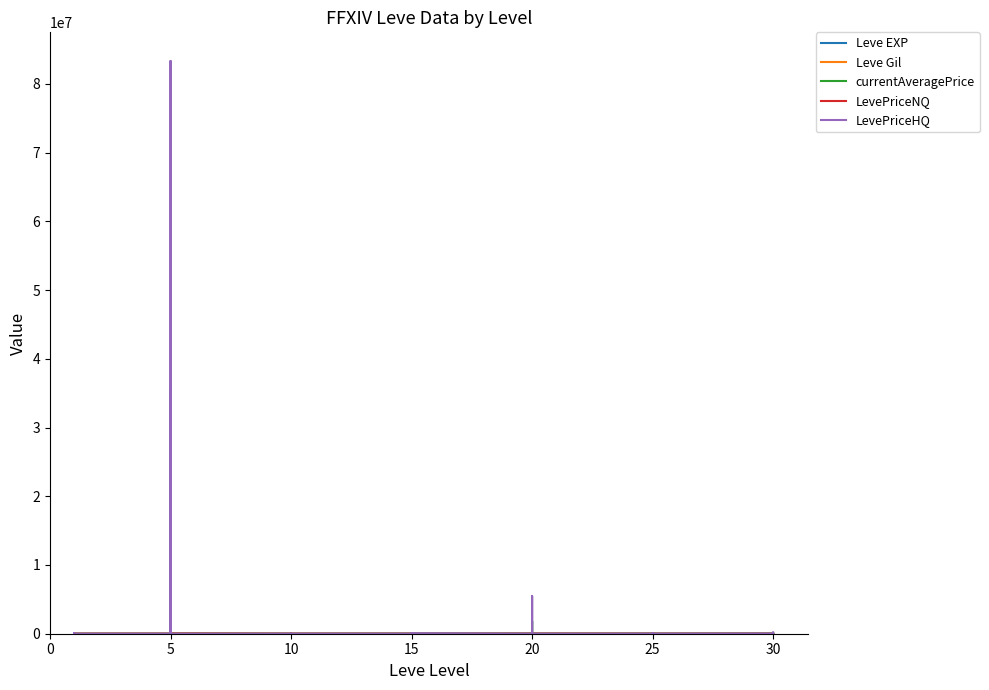

How many lines are shown in the chart?

5